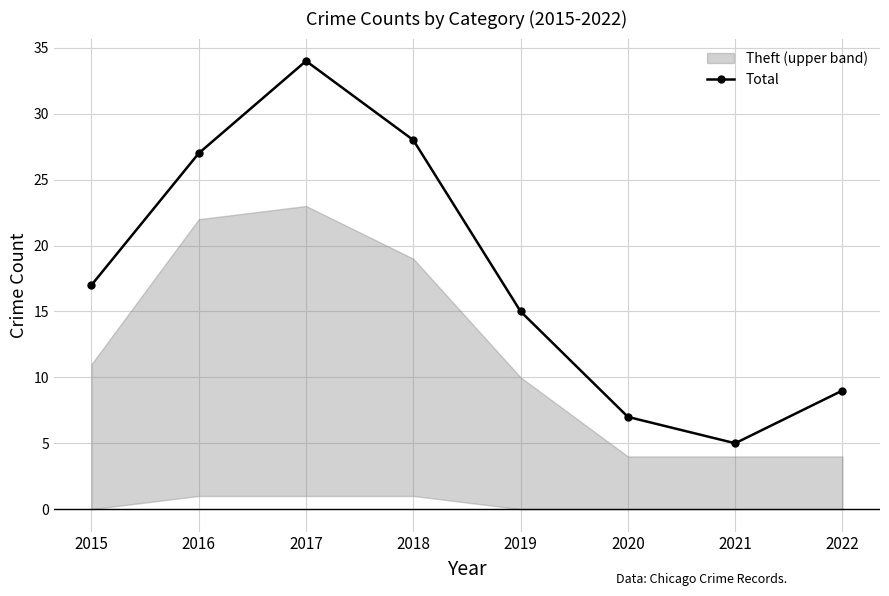

Between 2021 and 2020, which is larger?

2020